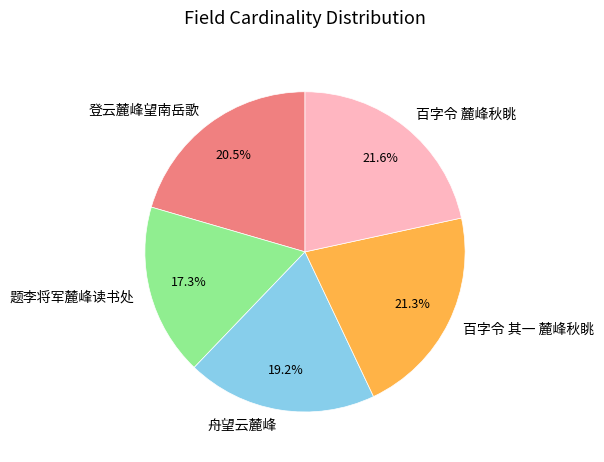

To the nearest percent, what portion does 题李将军麓峰读书处 represent?

17%